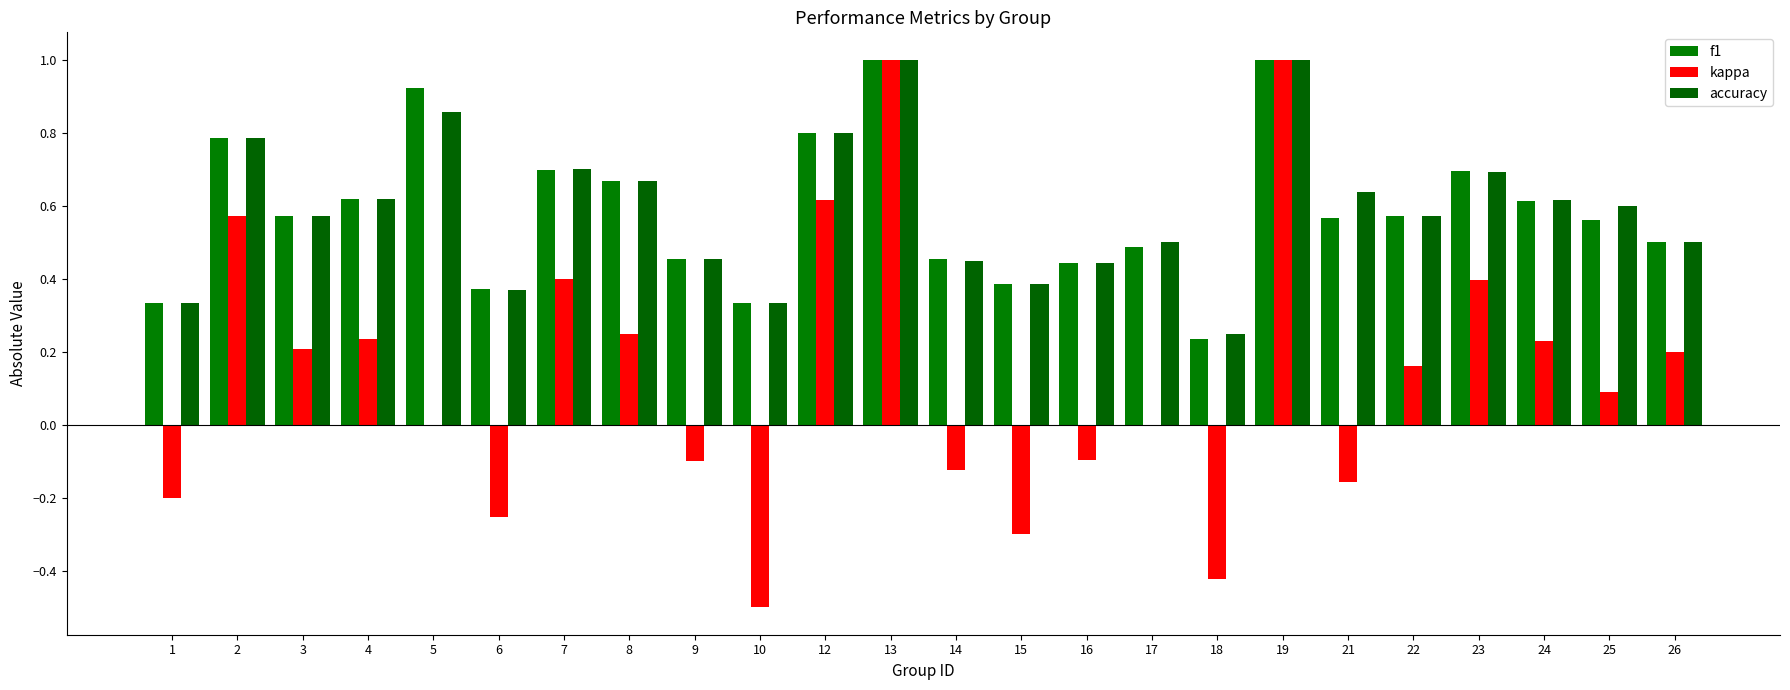

What is the spread (max minus min) of values at 1?

0.5